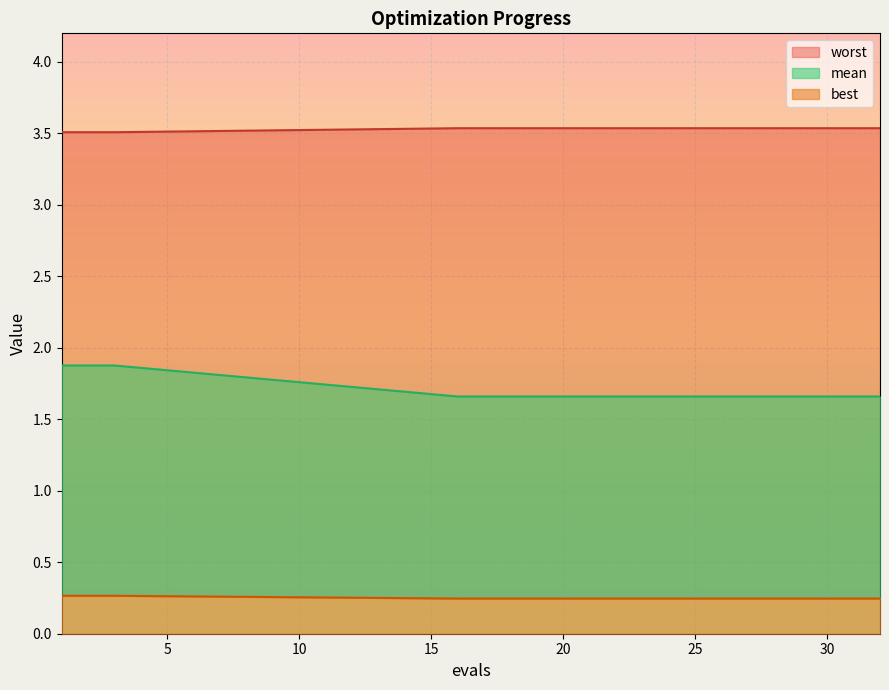

True or false: mean has a value of 0.6 at 18.

False